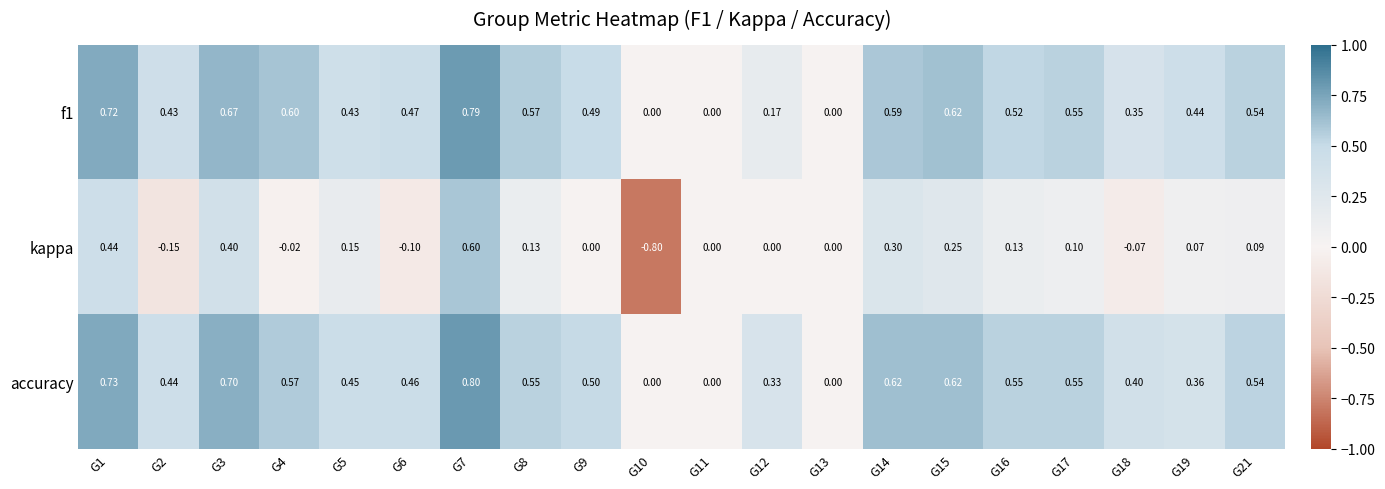

Which label corresponds to the largest value in the chart?

G7